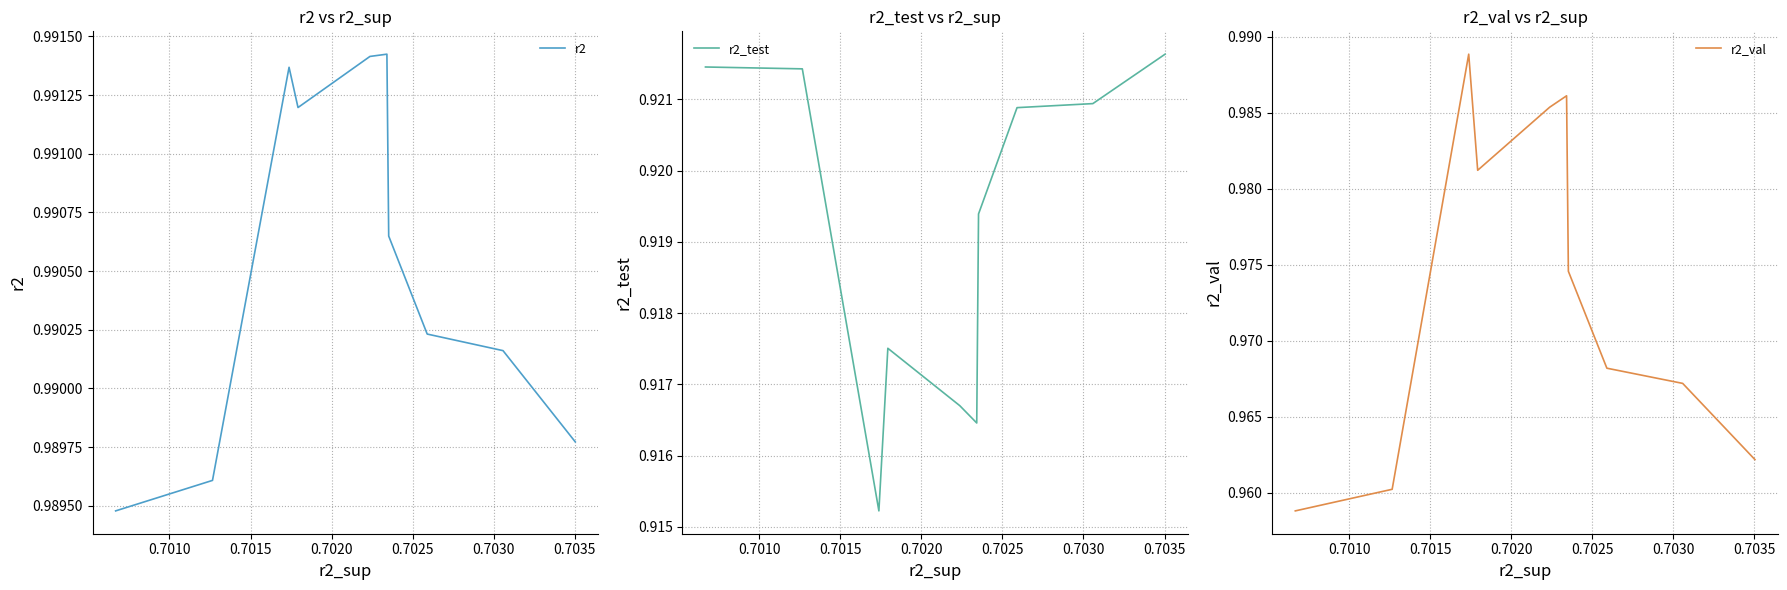

List the series in order of their peak value, lowest first.

r2_test, r2_val, r2